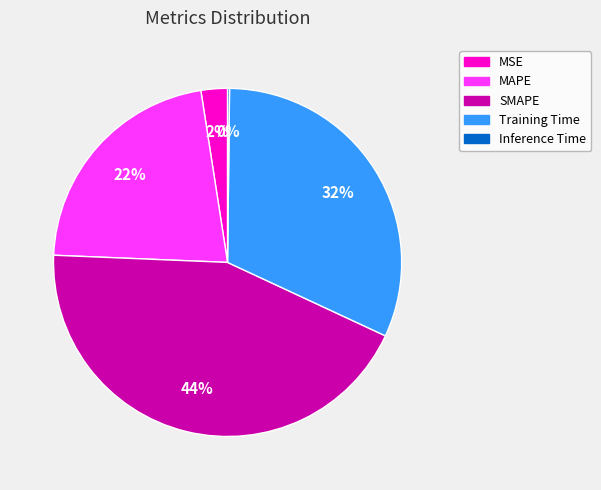

Approximately how many times larger is the value at MAPE compared to Training Time?

0.7